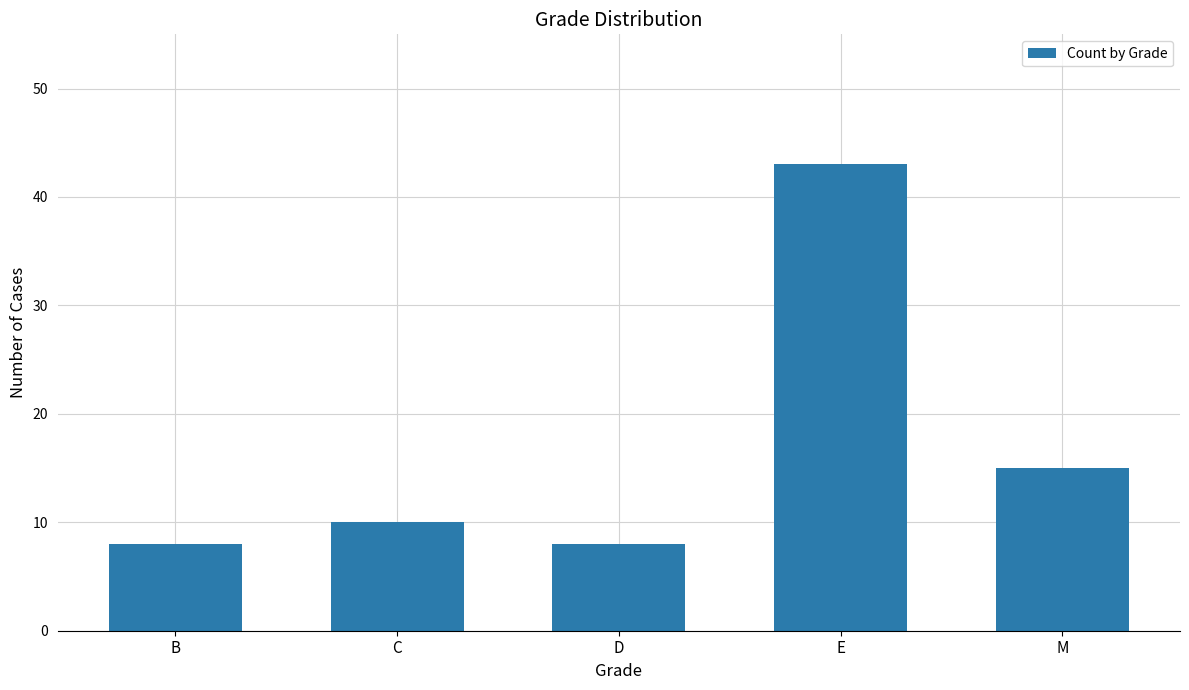

How many values are below 10?

2